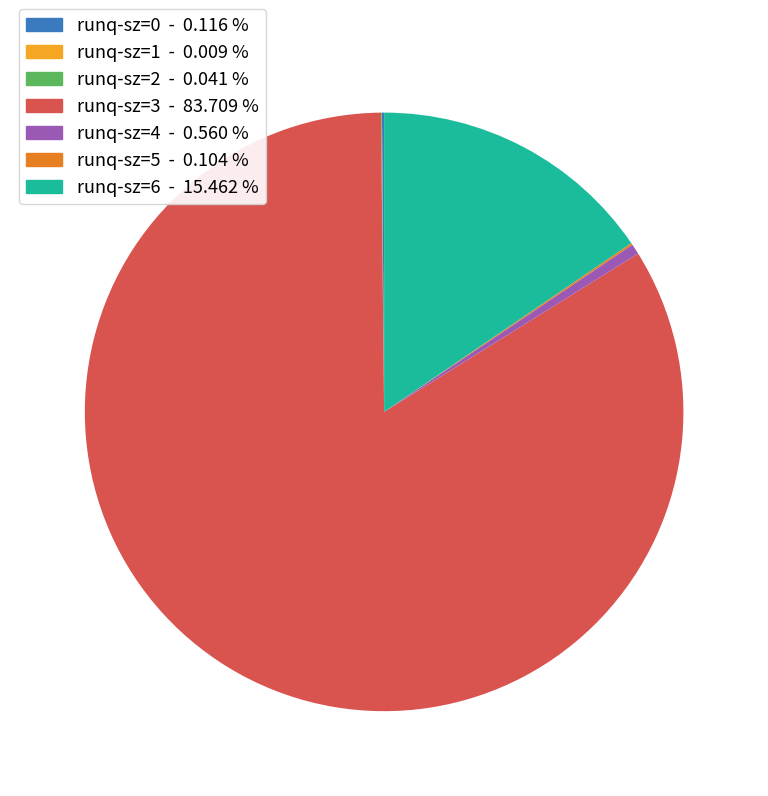

Is there any slice that represents more than half of the pie?

Yes